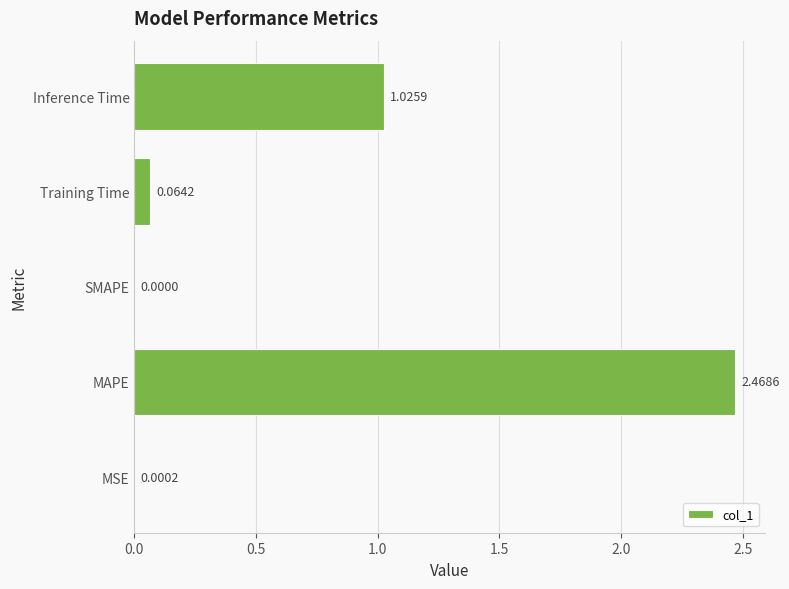

What is the sum of all values?

3.6